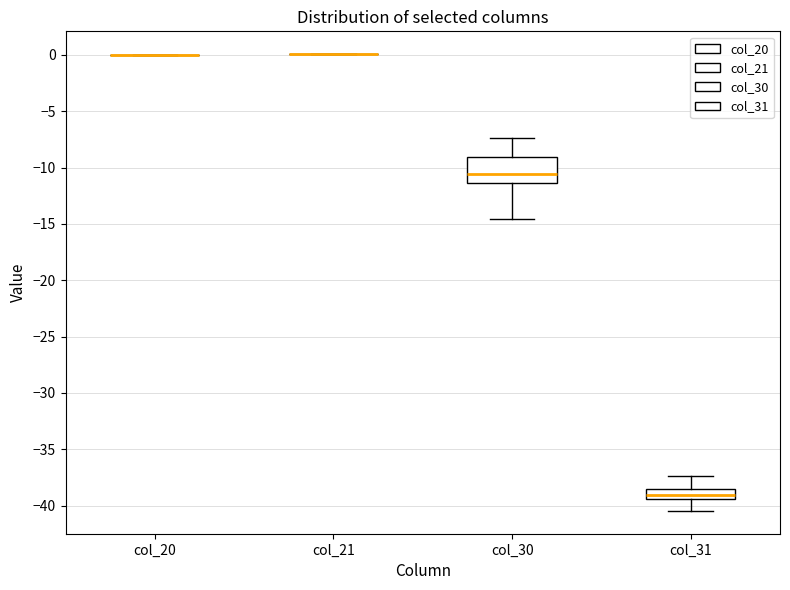

Reading left to right, read every box against the y-axis: the position of its median line, the range the box covers, and the ends of its whiskers. The values are not printed on the chart, so give them approximately, as read against the axis.

col_20: box collapsed to a line at 0.0, whiskers 0.0 to 0.0
col_21: box collapsed to a line at 0.0, whiskers 0.0 to 0.0
col_30: median -10.5, box -11.5 to -9.0, whiskers -14.5 to -7.5
col_31: median -39.0, box -39.5 to -38.5, whiskers -40.5 to -37.5